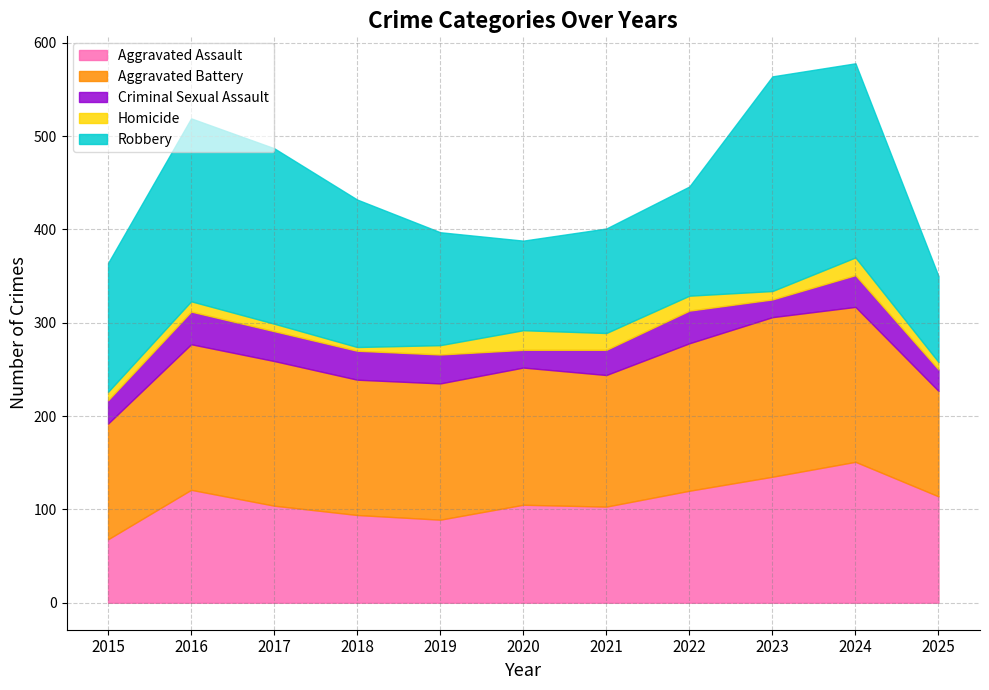

At which category does the chart reach its minimum across all series?

2018